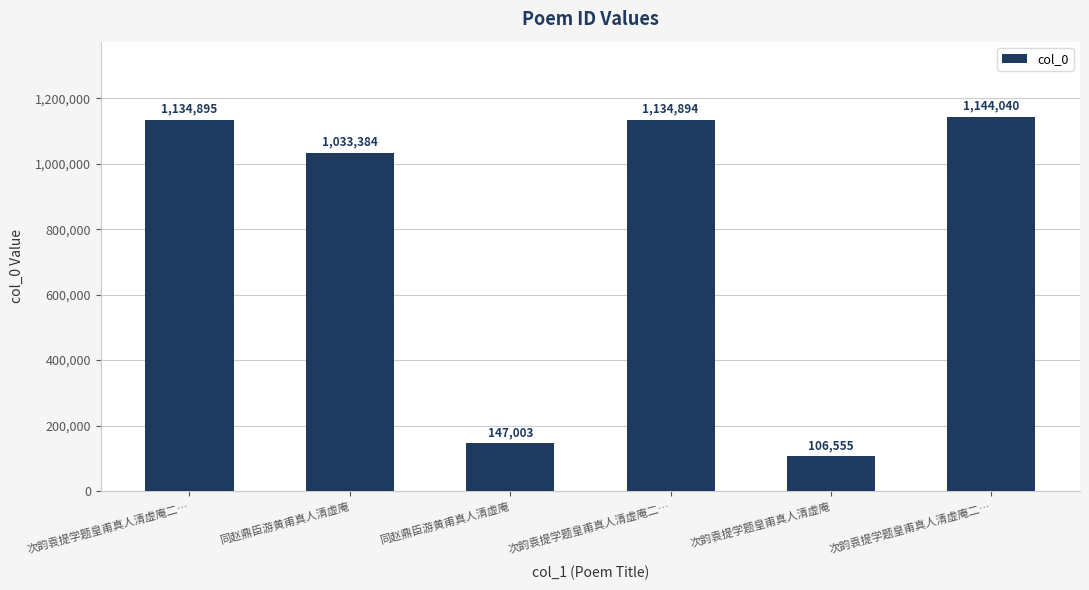

How many values are below 1134894?

3